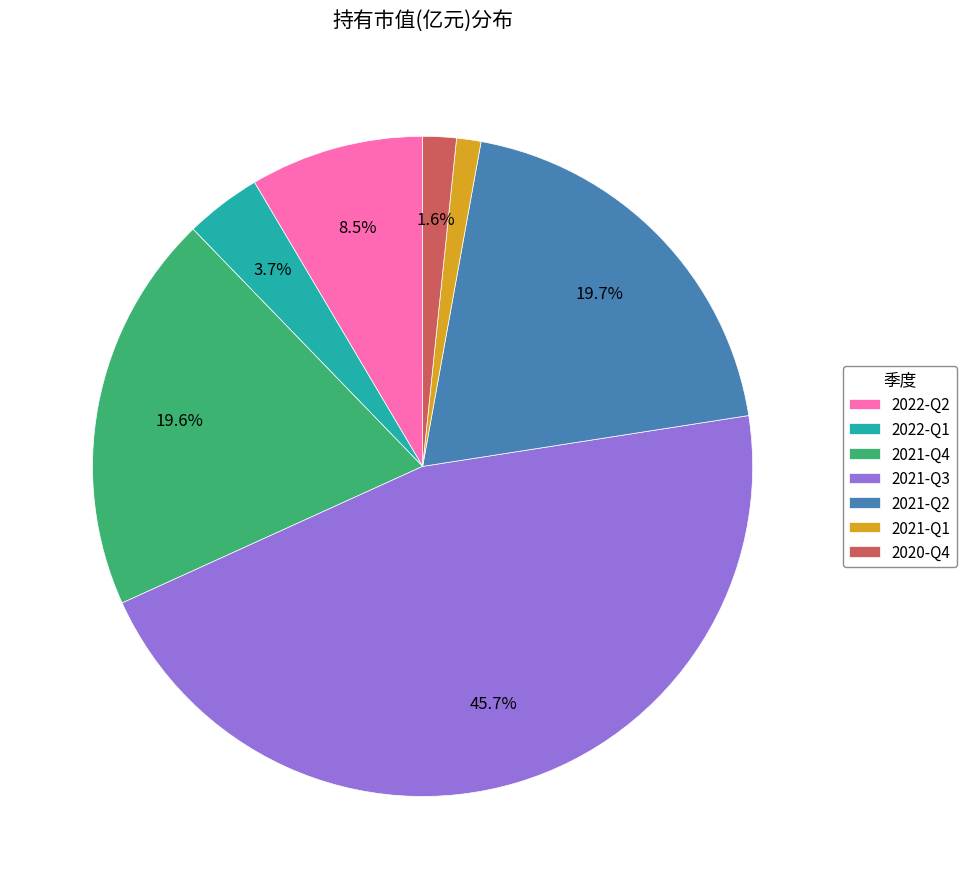

True or false: 2022-Q1 accounts for 4% of the total.

True